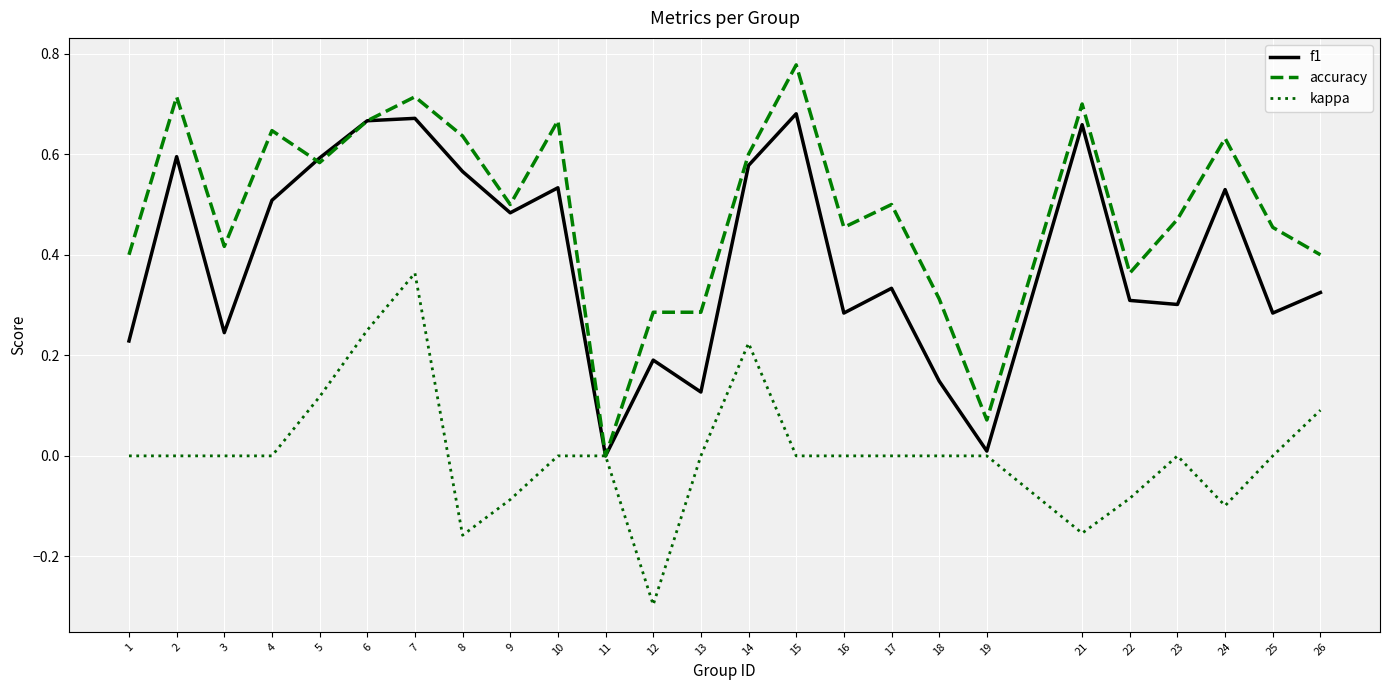

Which series has the widest spread of values?

accuracy